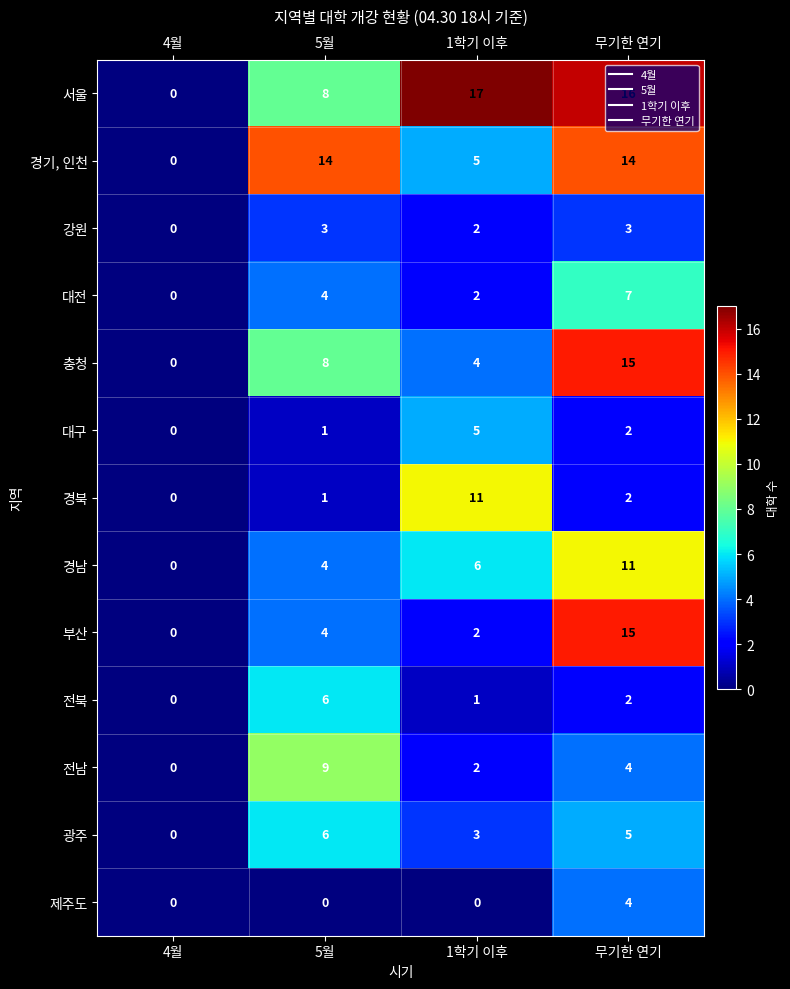

Which series has the largest total across all categories?

서울